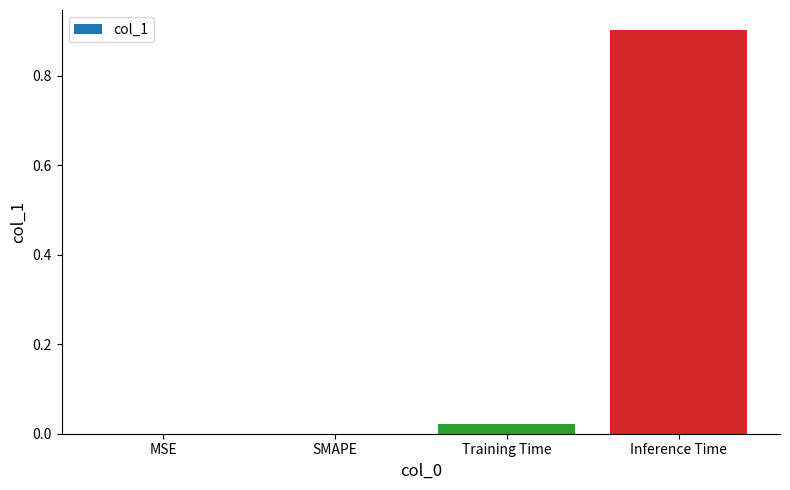

The chart shows a value of -0.4 at MSE. True or false?

False